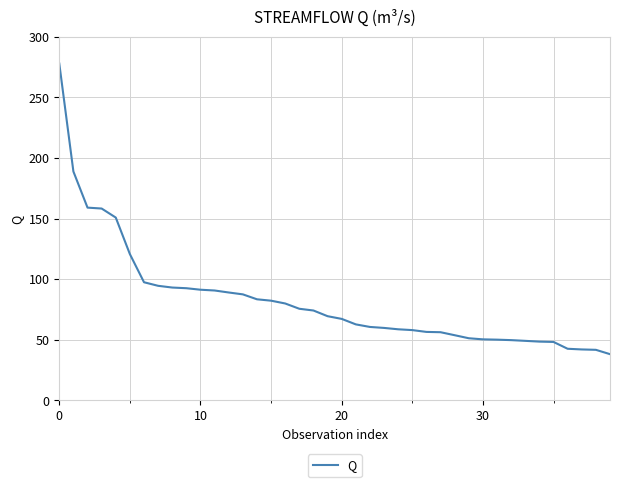

What is the greatest value displayed?

278.0